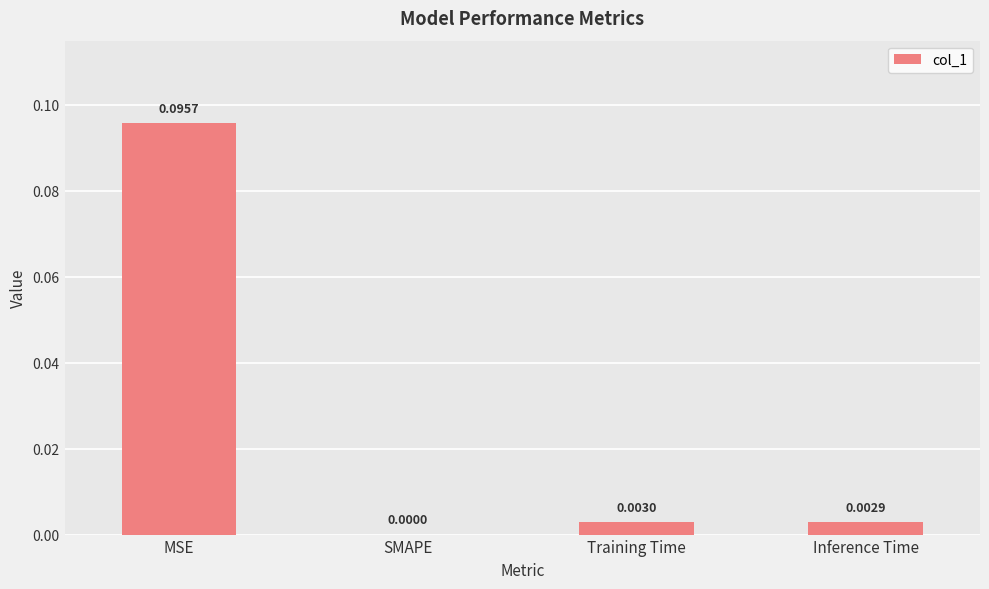

Which has a higher value, Training Time or Inference Time?

Training Time